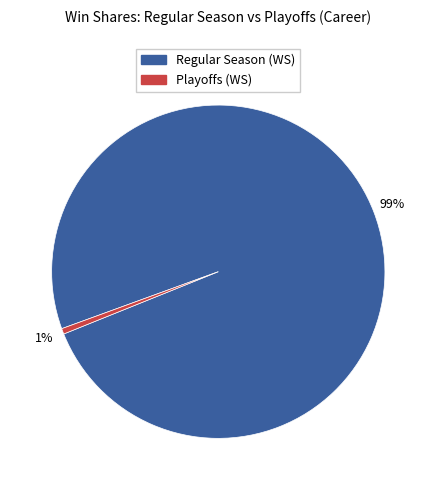

To the nearest percent, what is the average slice percentage?

50%